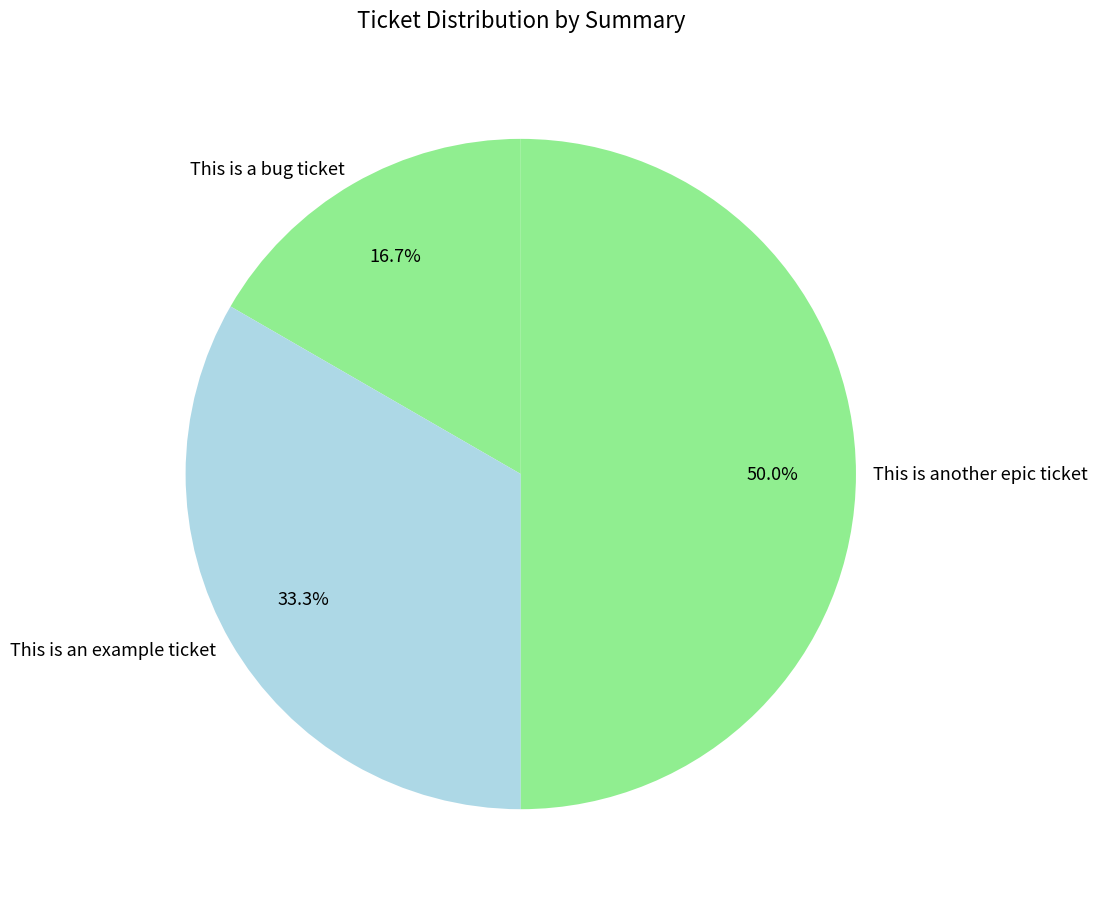

What portion of the pie excludes This is an example ticket?

66.7%